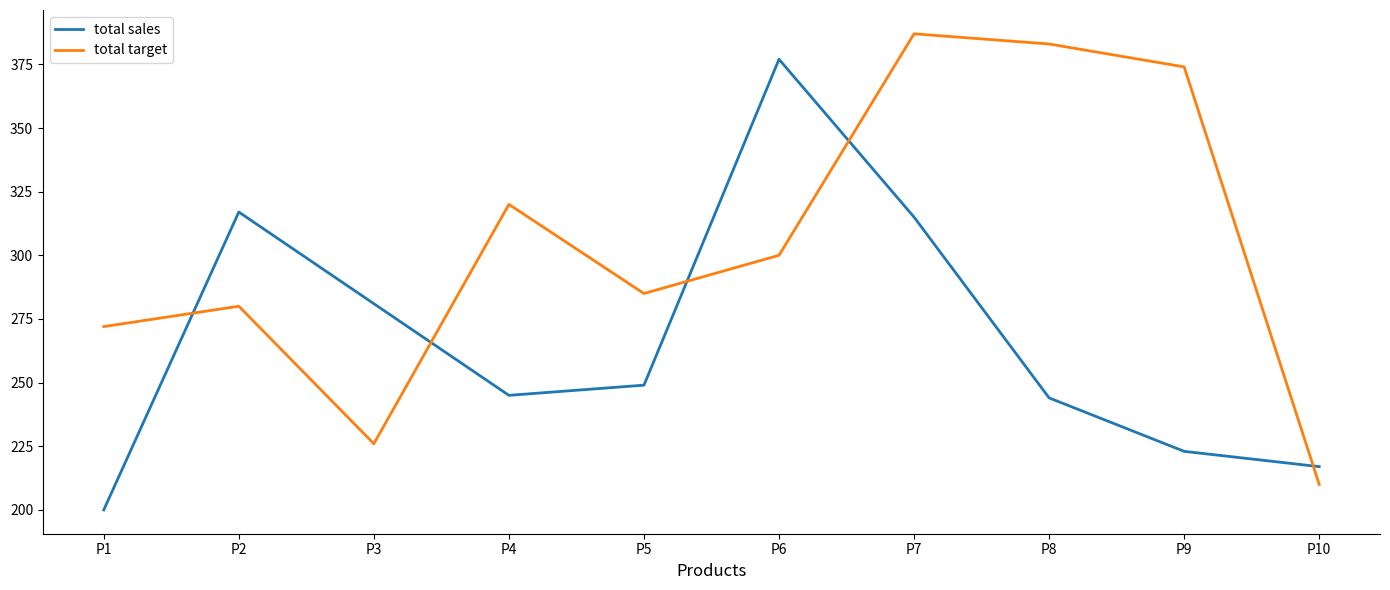

What is the average value of the total sales series?

267